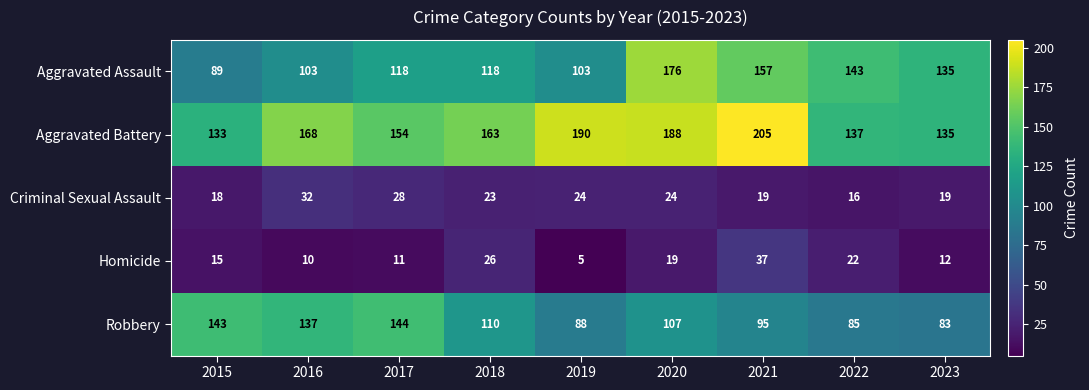

Rank the series by their maximum value, from lowest to highest.

Criminal Sexual Assault, Homicide, Robbery, Aggravated Assault, Aggravated Battery